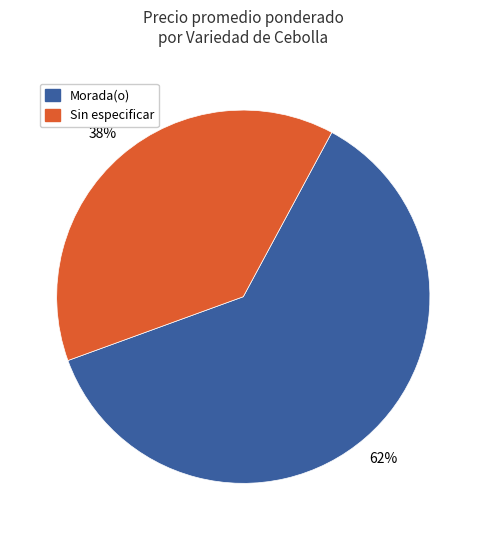

Combined, do Morada(o) and Sin especificar account for over 50%?

Yes